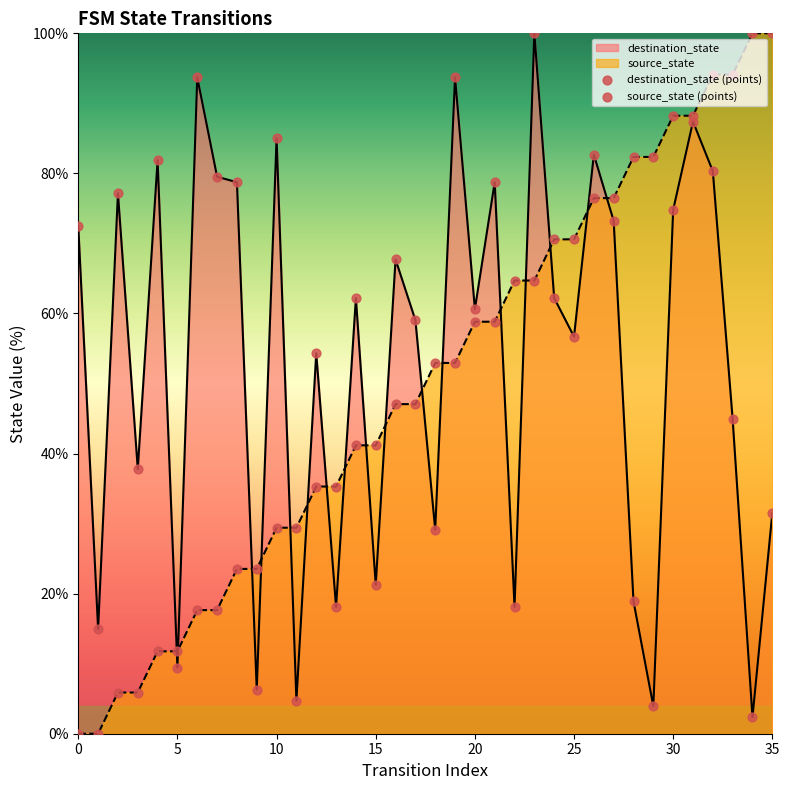

What are all the series names shown in the legend?

destination_state (points), source_state (points)